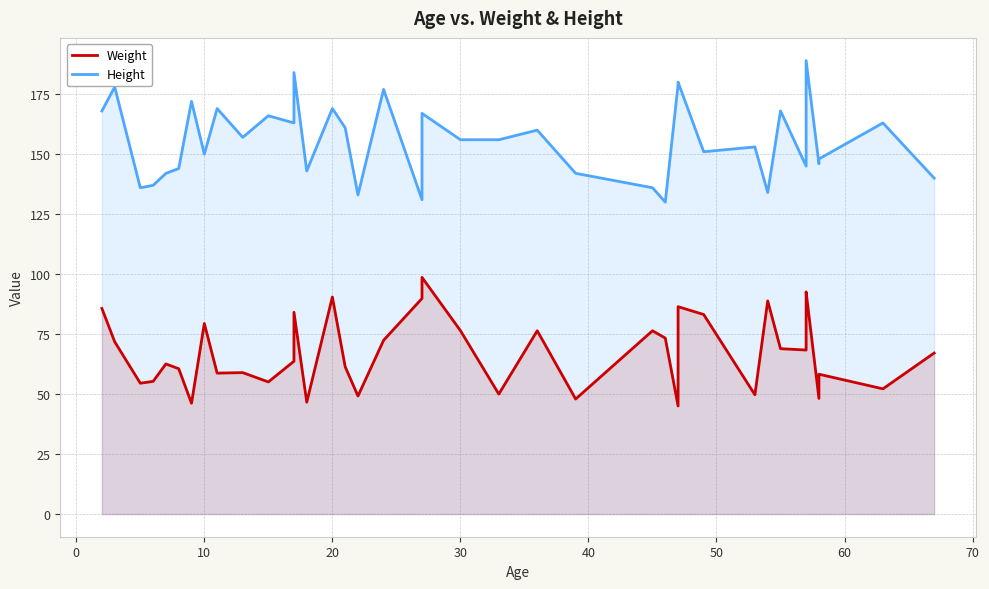

Rank the series by their average value, from lowest to highest.

Weight, Height